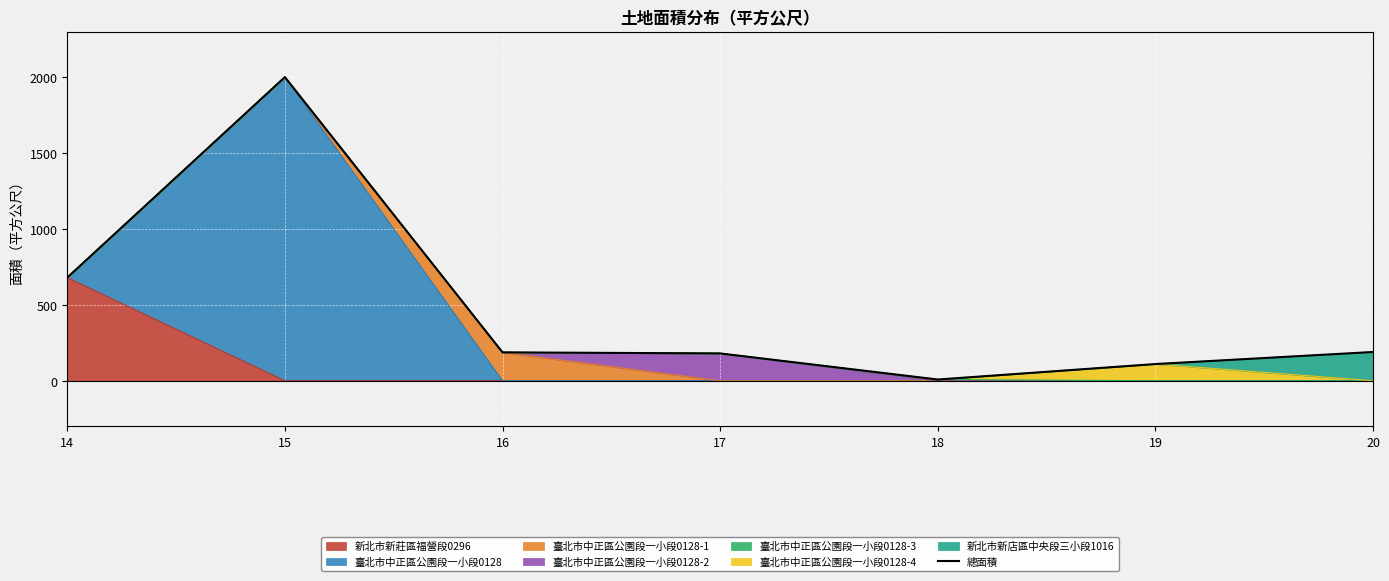

How many lines are shown in the chart?

1